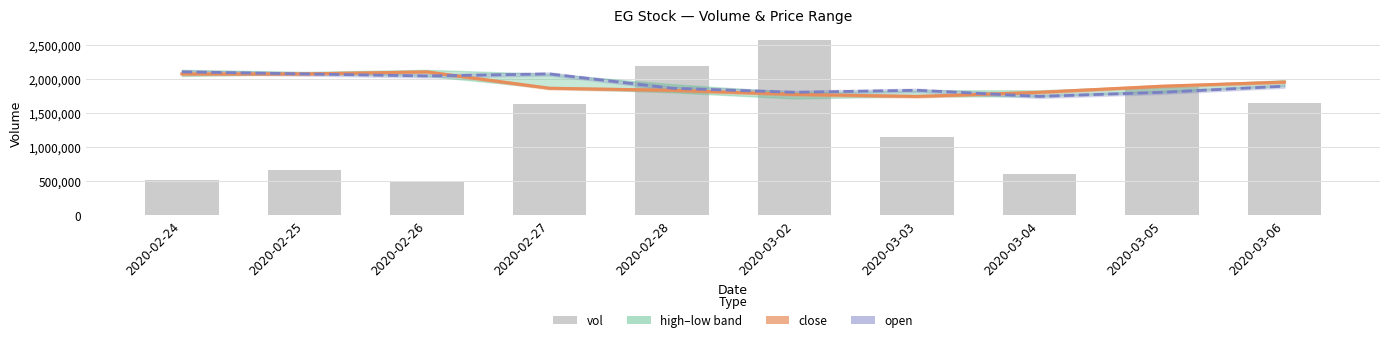

At which label does open reach its peak?

2020-02-24